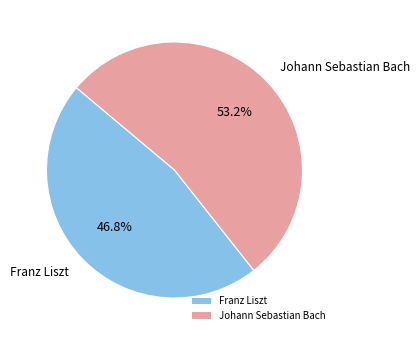

Is Johann Sebastian Bach the majority of the pie?

Yes